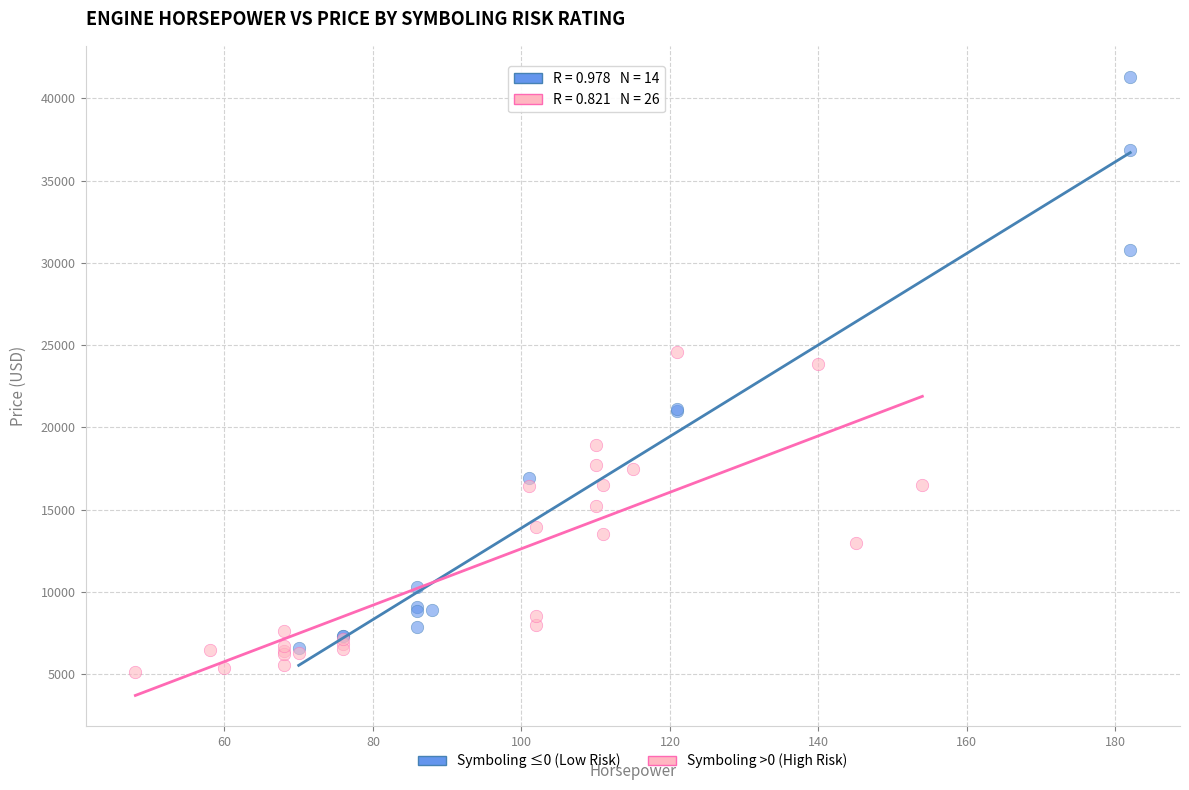

Which series contains the highest Y value?

Symboling ≤0 (Low Risk)